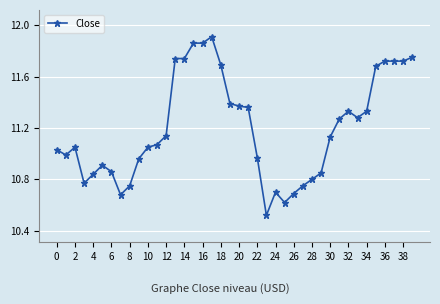

What is the sum of all values?

447.9